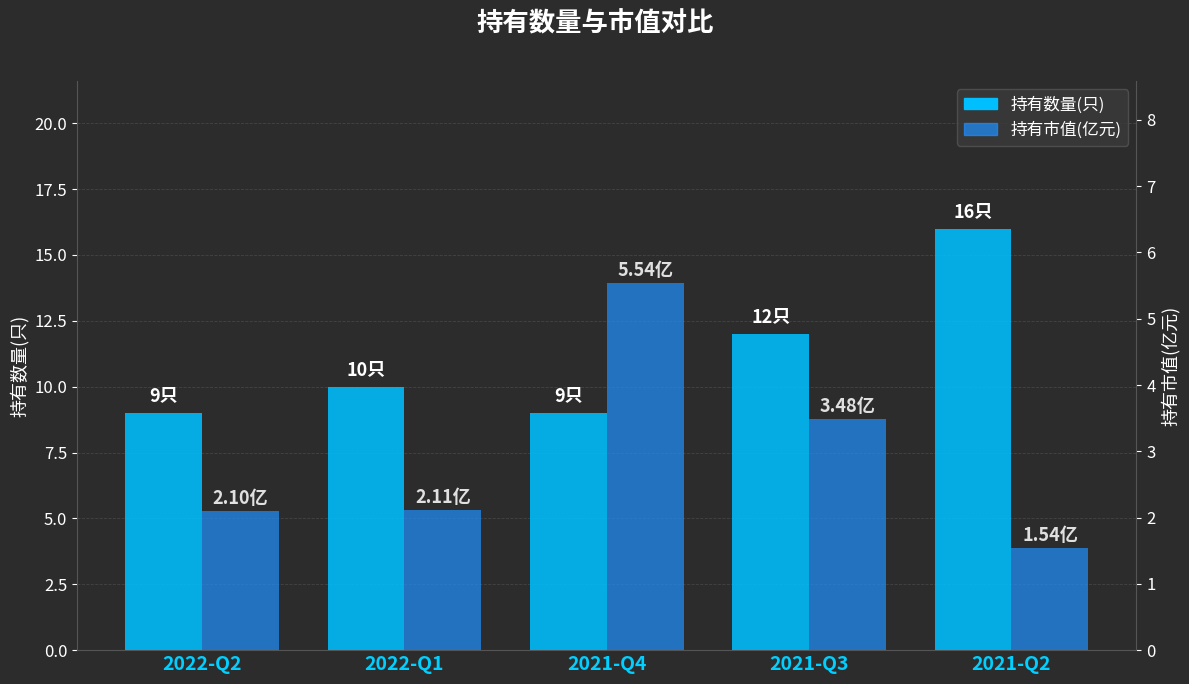

Reading right to left, transcribe all the data shown in this chart.

持有数量(只): 16.0	12.0	9.0	10.0	9.0
持有市值(亿元): 1.5	3.5	5.5	2.1	2.1